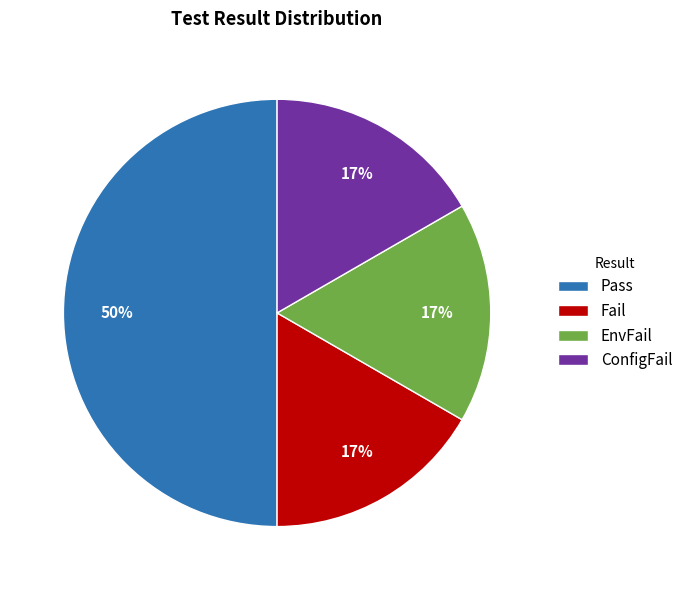

True or false: Pass accounts for 57% of the total.

False